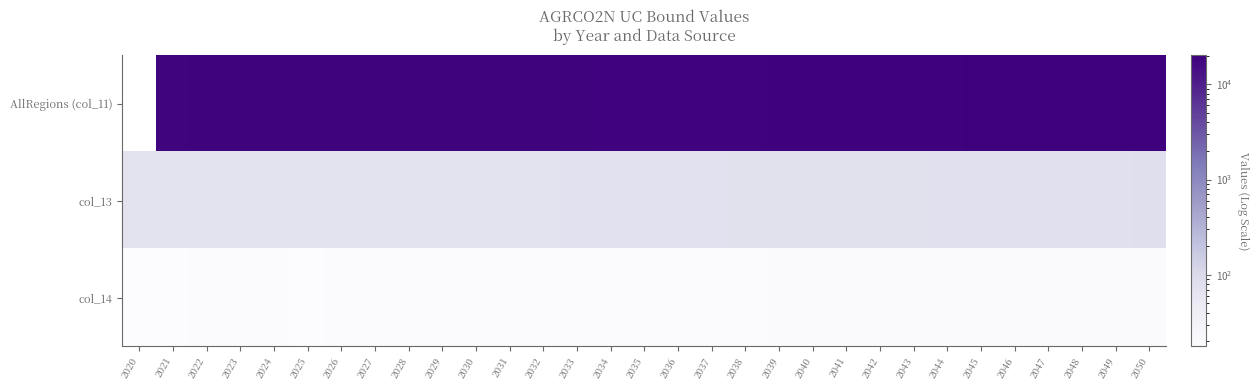

Rank the series by their average value, from highest to lowest.

AllRegions (col_11), col_13, col_14